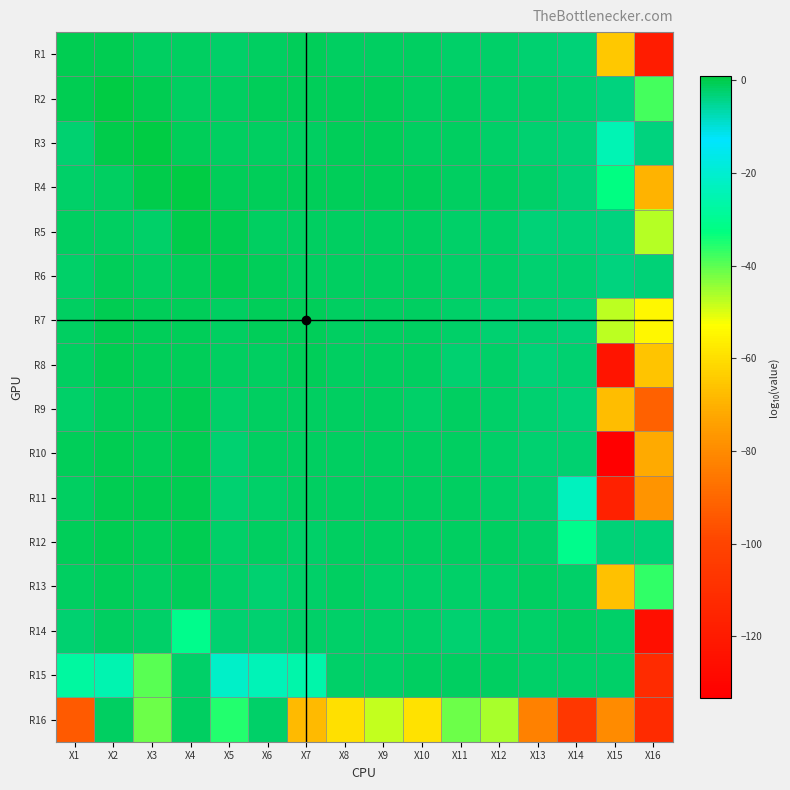

Which category has the highest value across all series?

X4